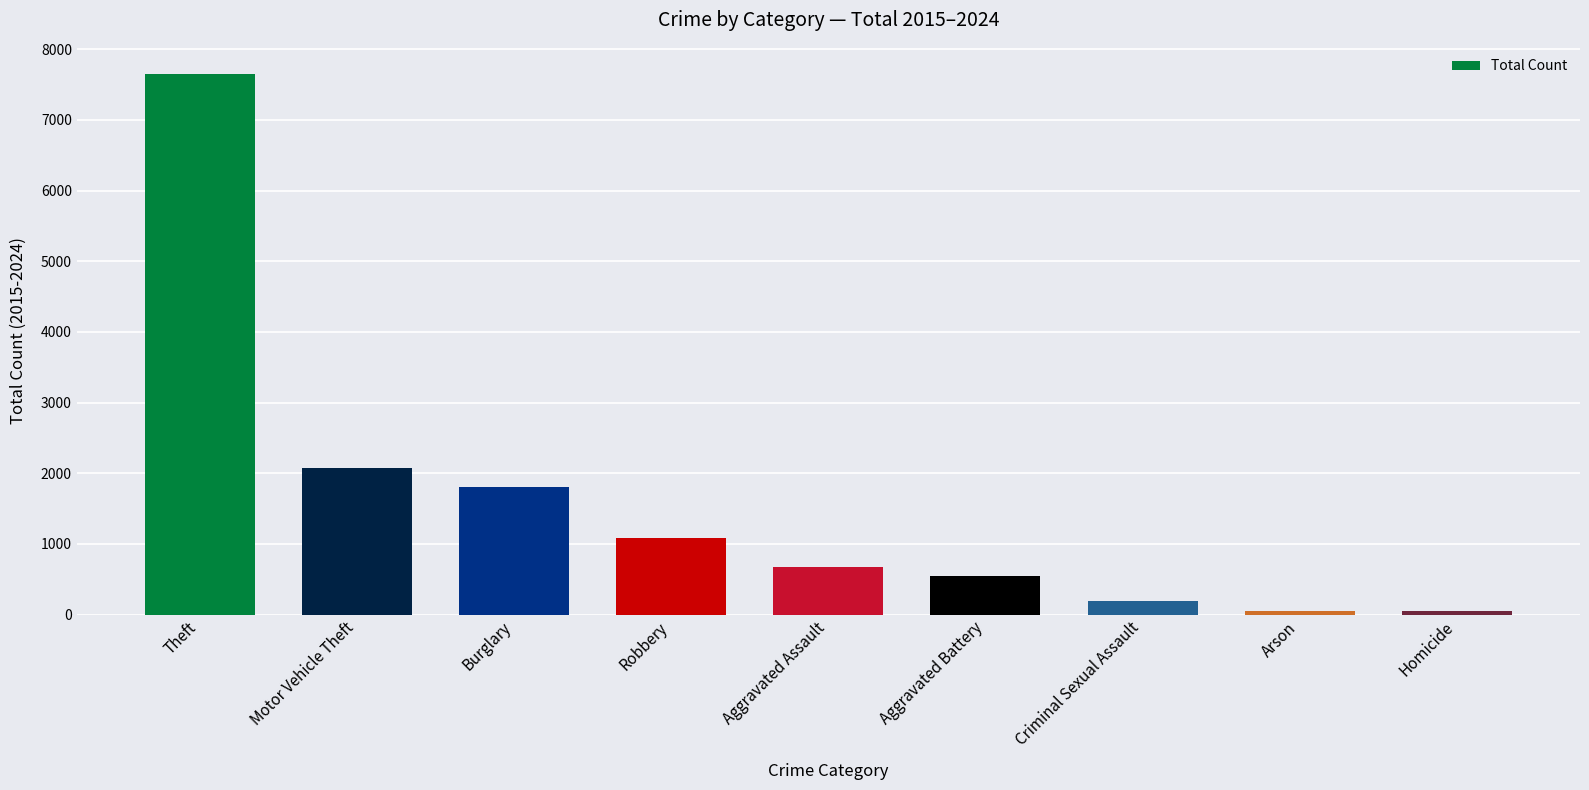

How many data points are less than 674?

4